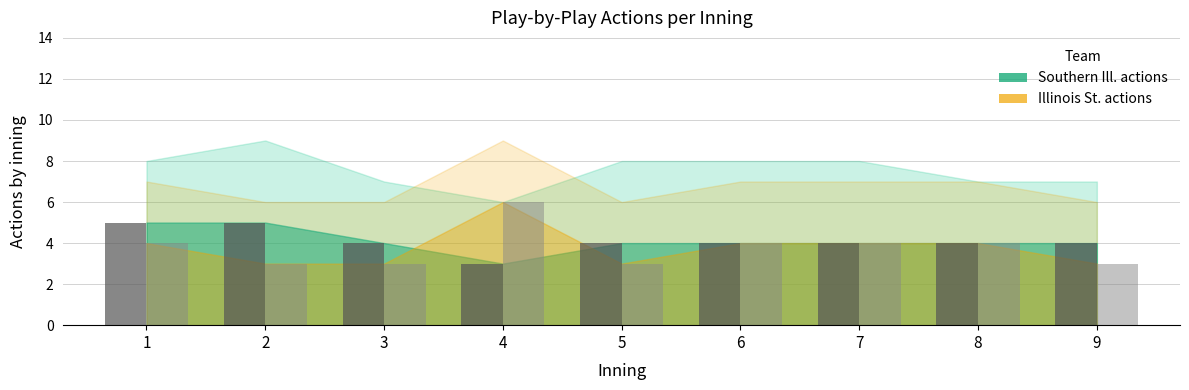

True or false: Southern Ill. actions has a value of 7 at 2.

False